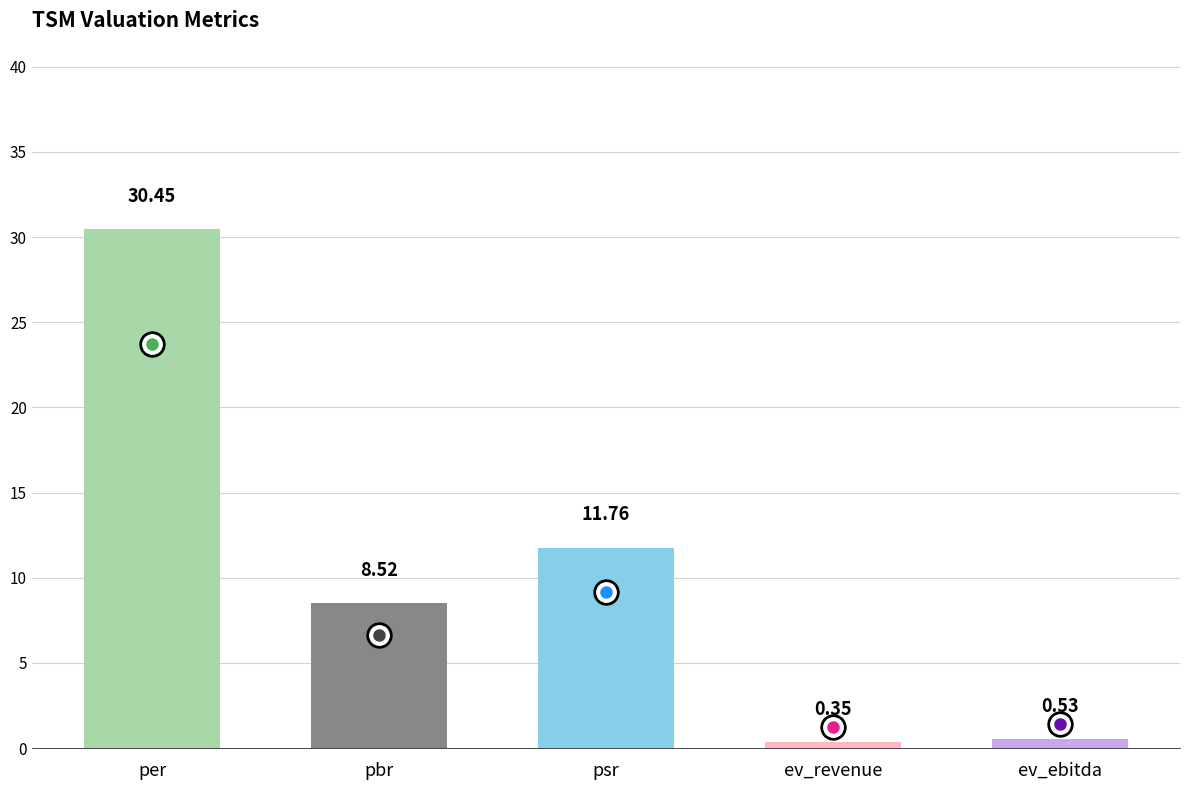

What is the label of the 4th bar from the right?

pbr